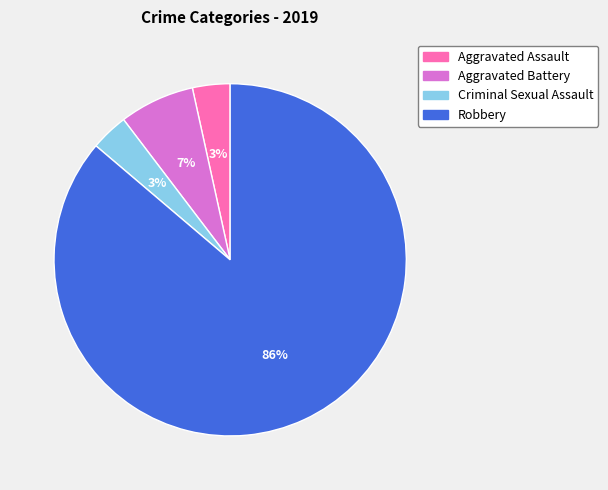

How many slices are in this pie chart?

4